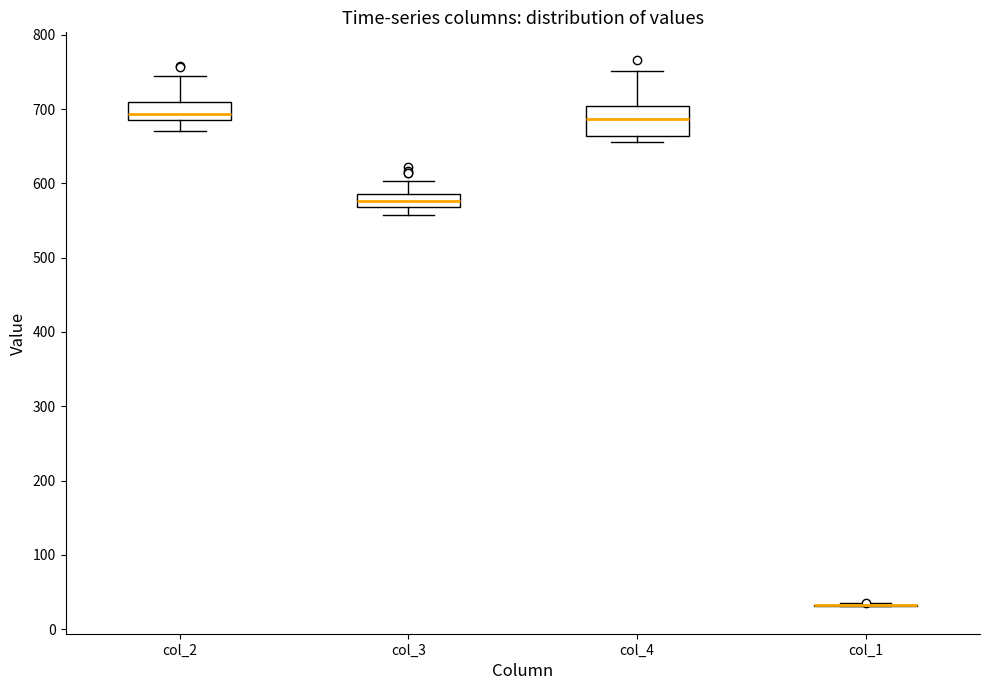

Which box is the tallest, from its lower edge to its upper edge?

col_4